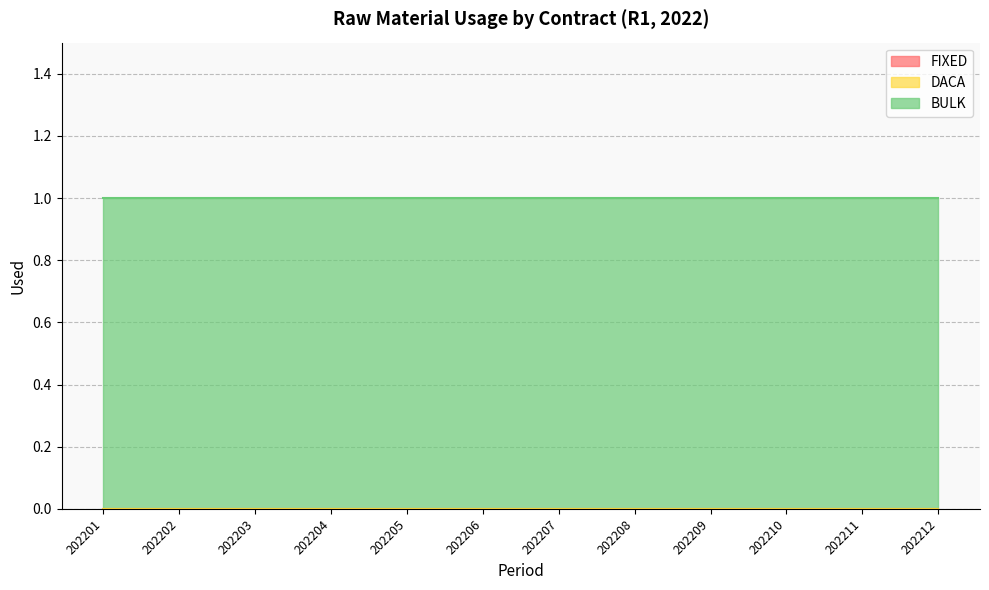

True or false: FIXED and BULK cross at least once.

False